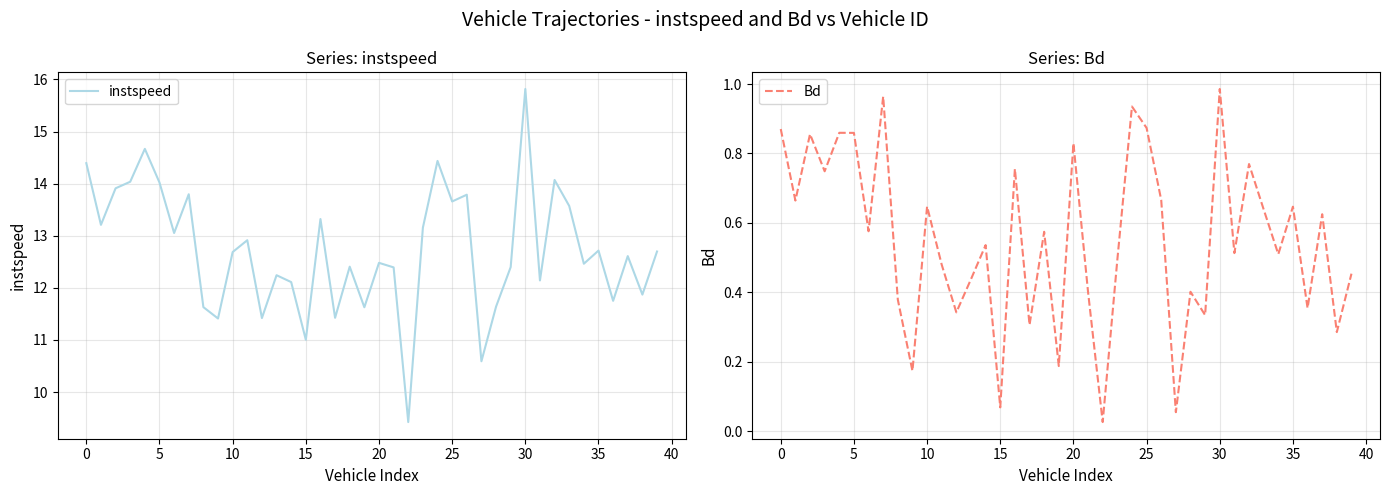

What is the average value of the instspeed series?

12.7